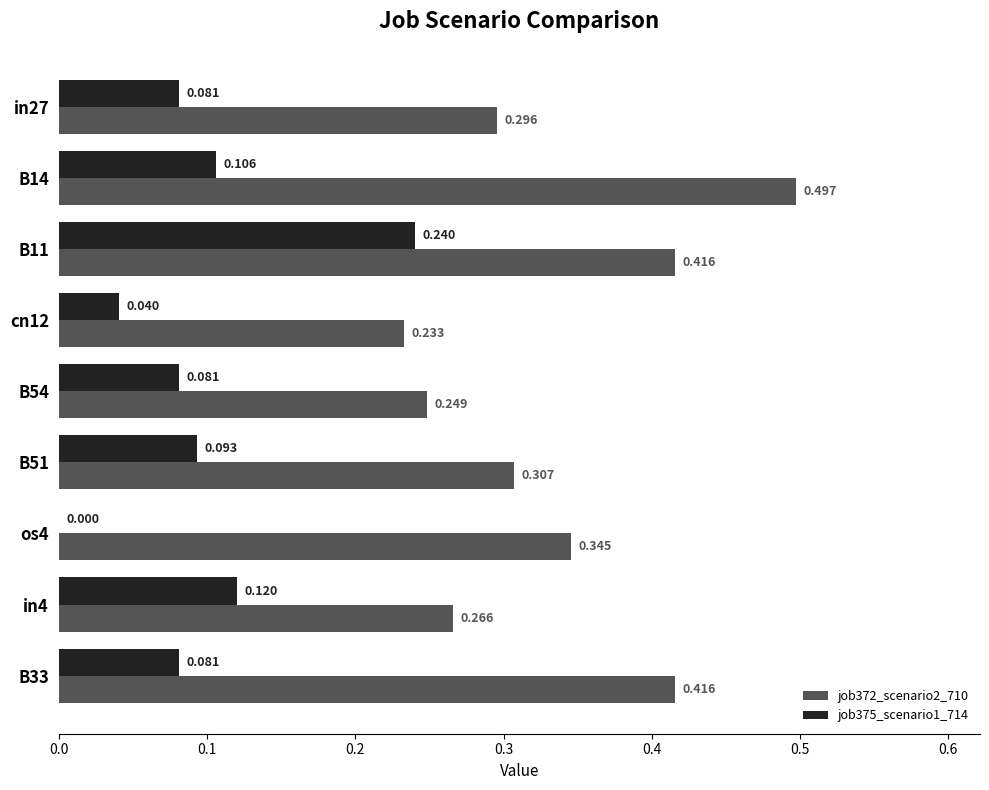

At which label is job372_scenario2_710 closest to 0?

cn12